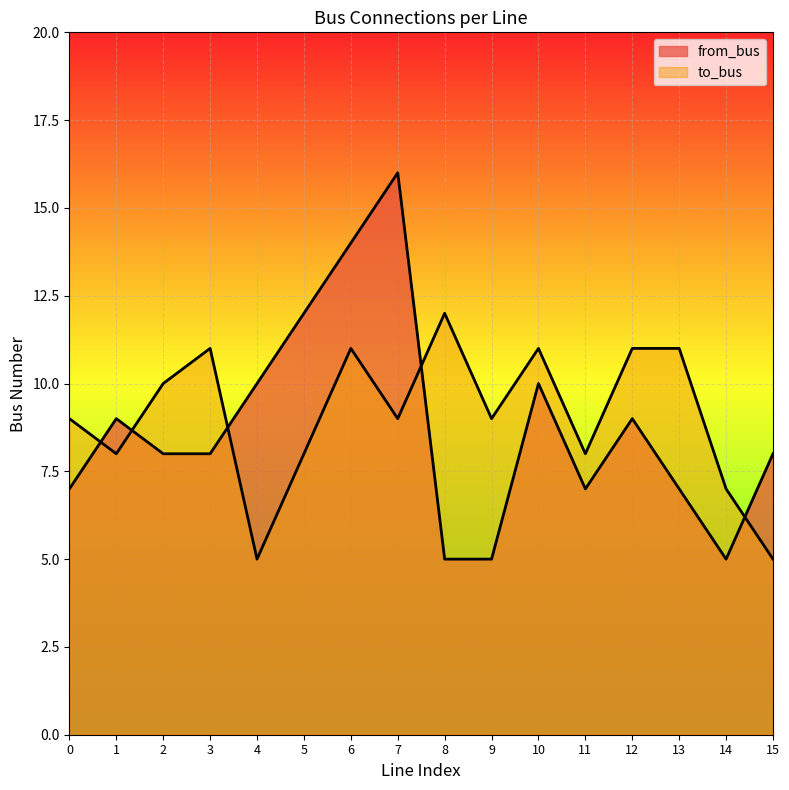

True or false: to_bus has more than 1 points higher than both neighbors.

True